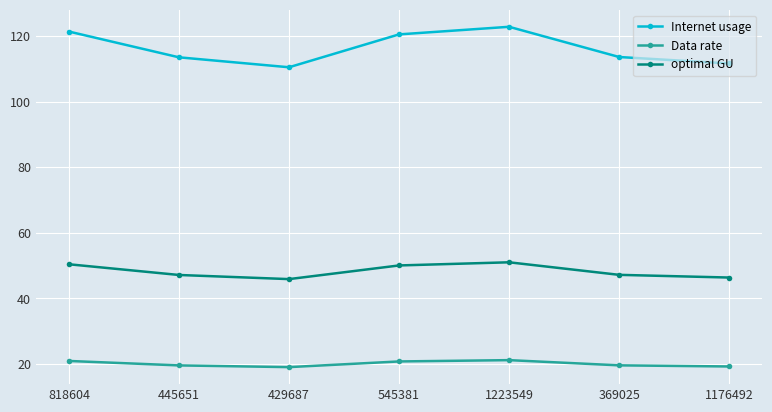

What is the sum of all Data rate values?

140.5